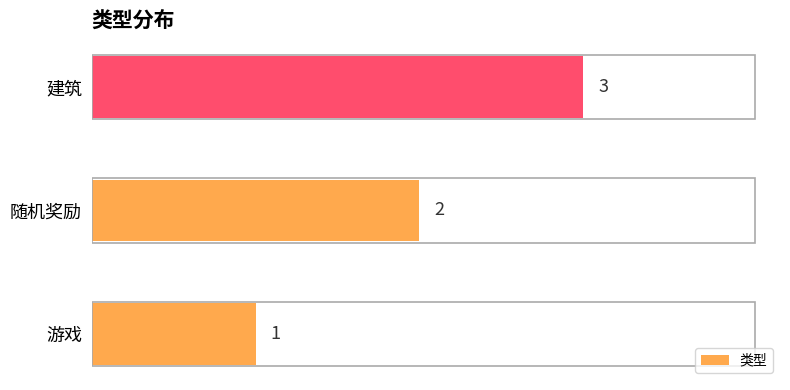

List the labels in order of value, smallest first.

游戏, 随机奖励, 建筑